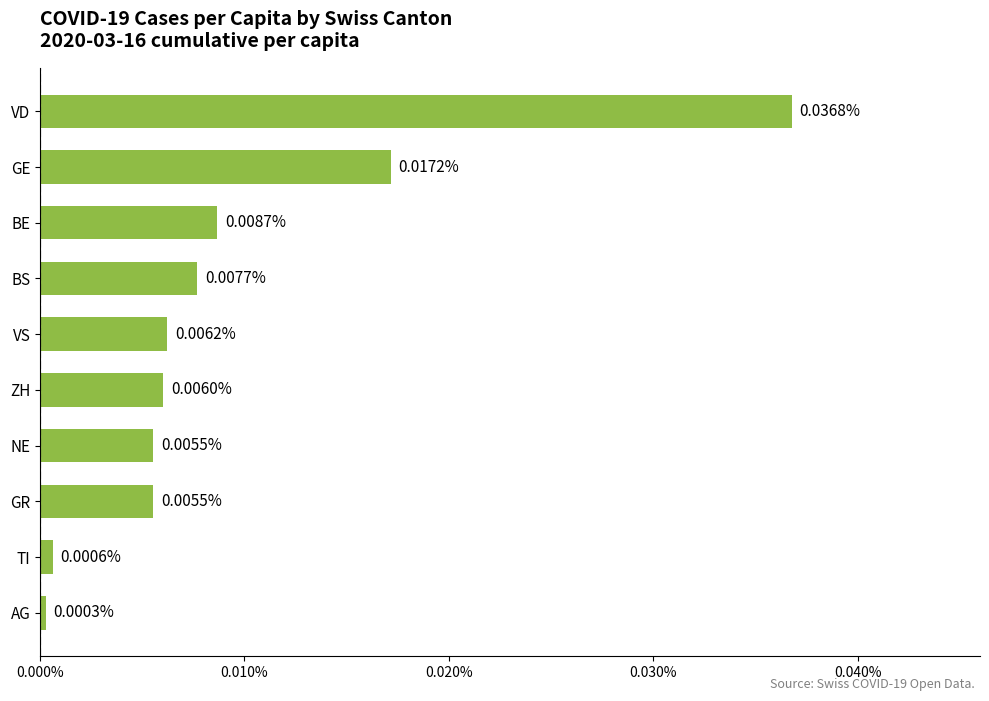

Between ZH and TI, which is larger?

ZH